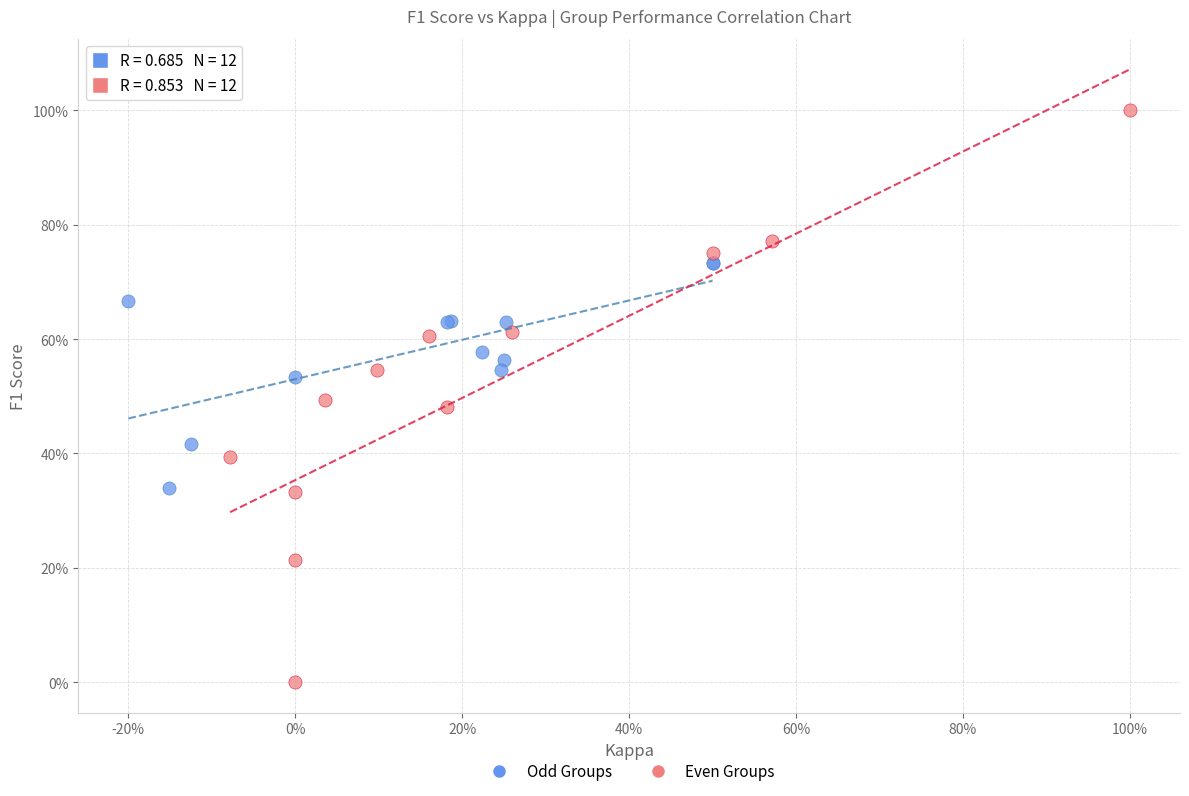

Which series contains the highest Y value?

Even Groups